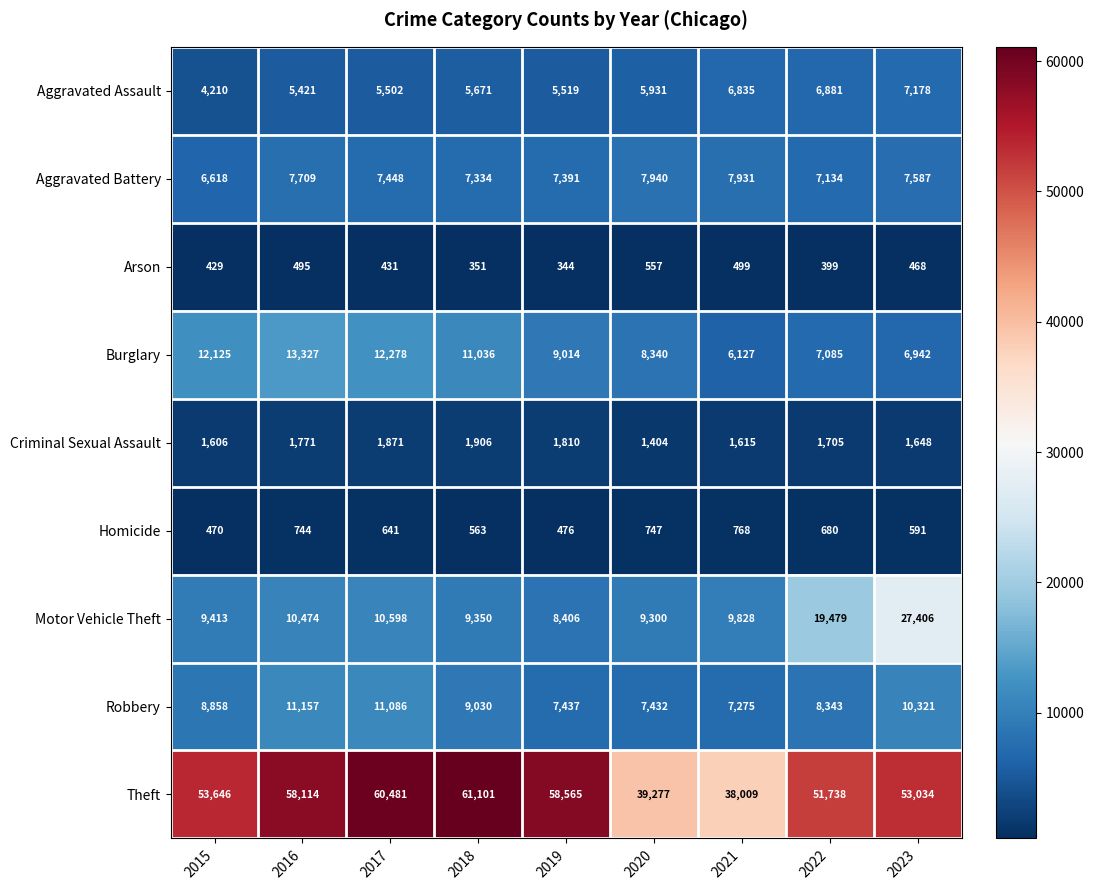

What is the difference between the highest and lowest values at 2018?

60750